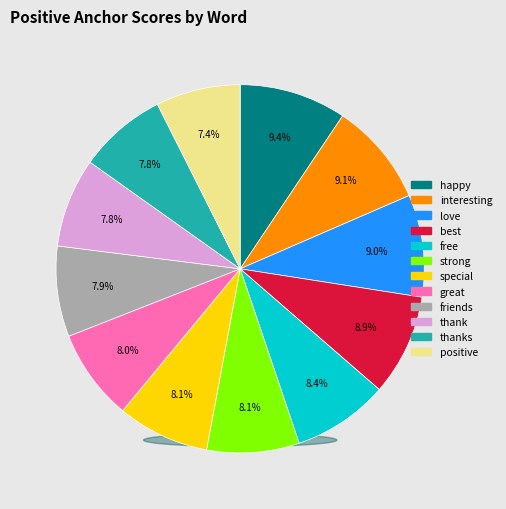

How many segments does this pie chart have?

12